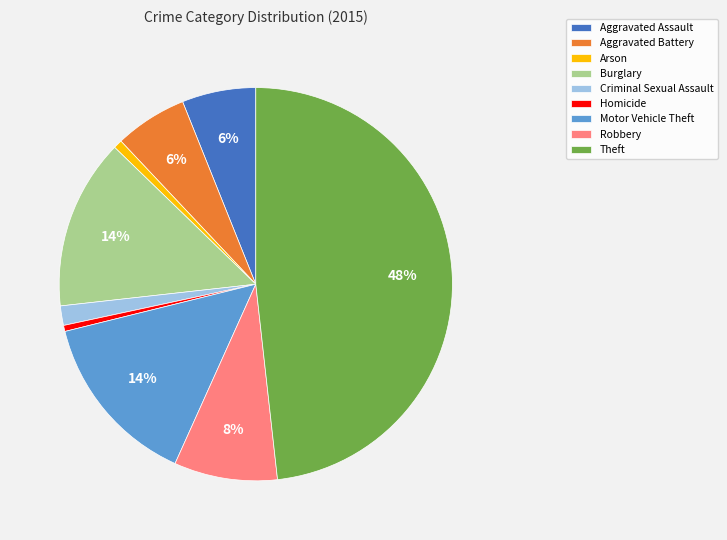

Which has a higher value, Burglary or Theft?

Theft